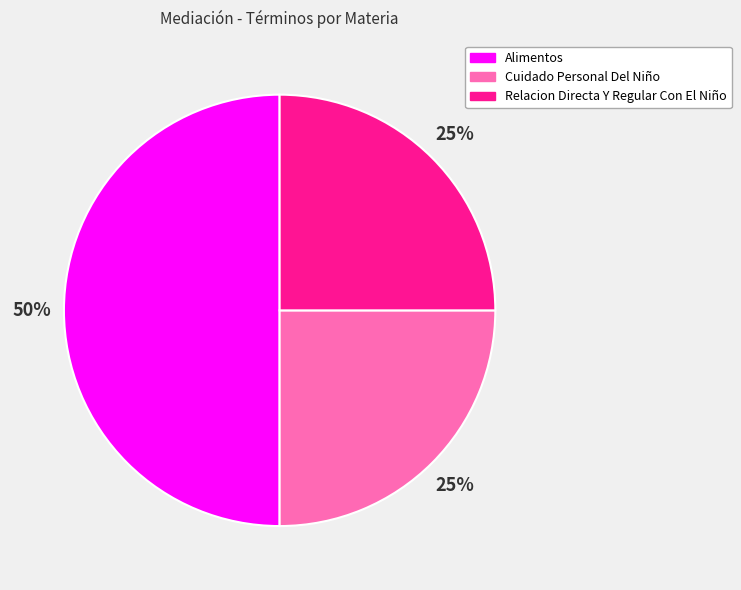

What percentage is the Cuidado Personal Del Niño slice, to the nearest percent?

25%